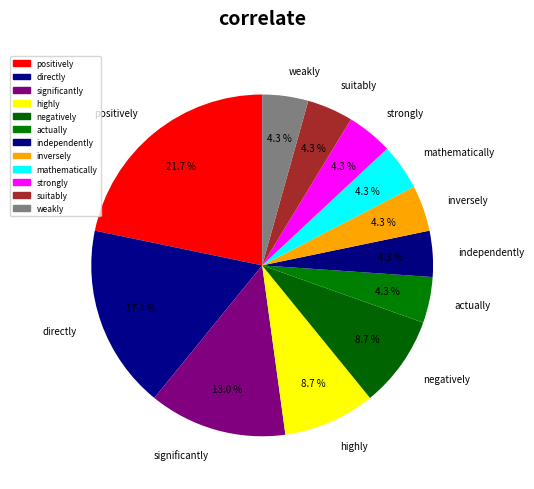

How much of the chart is everything except highly?

91.3%